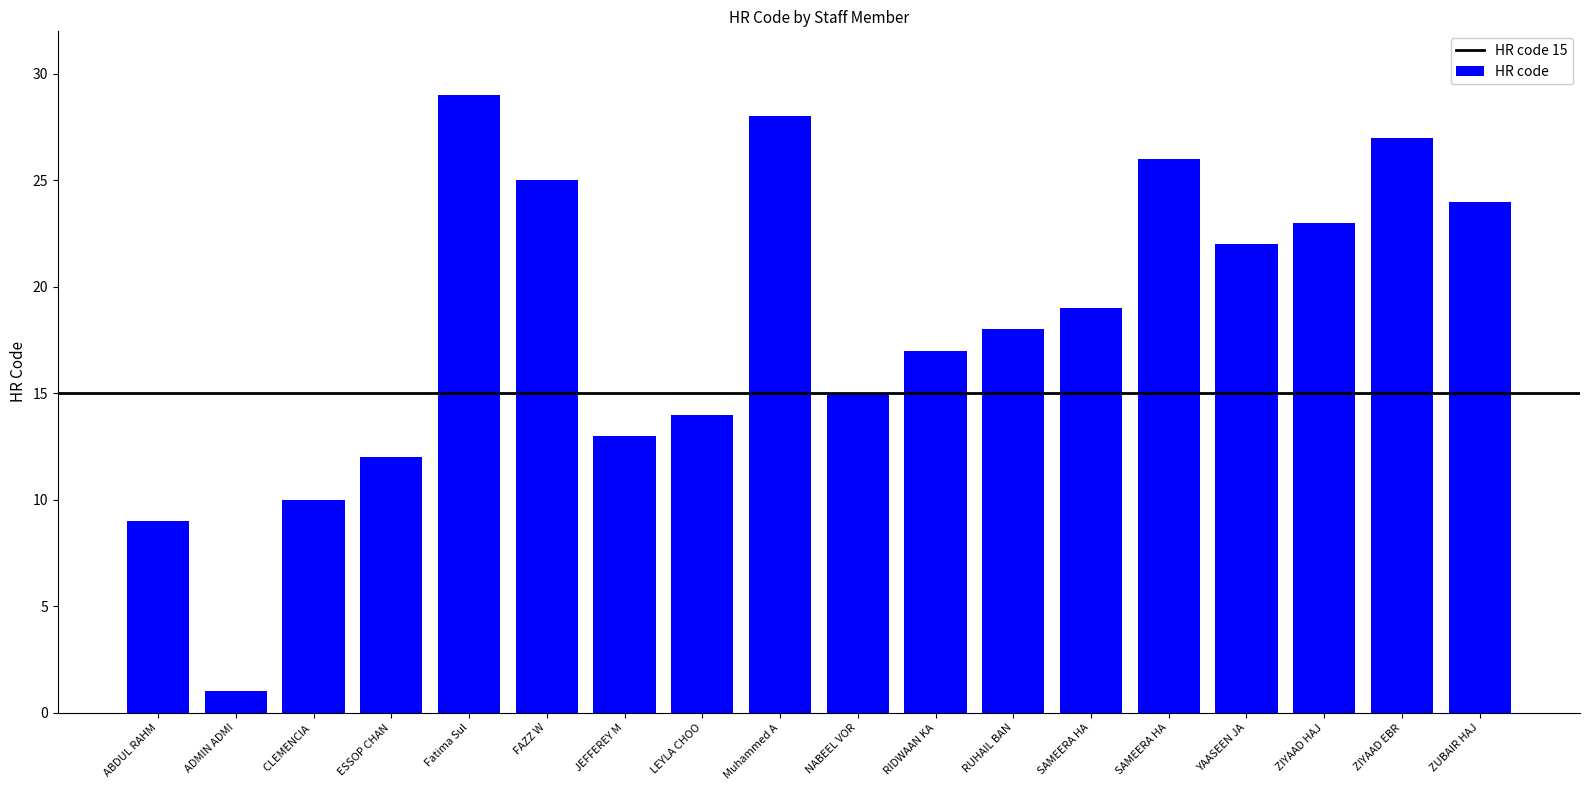

Reading left to right, extract all data points from this chart.

9	1	10	12	29	25	13	14	28	15	17	18	19	26	22	23	27	24